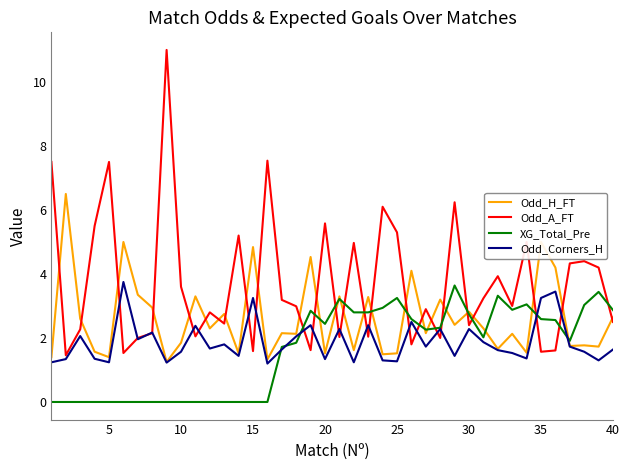

Does the chart have visible grid lines?

No